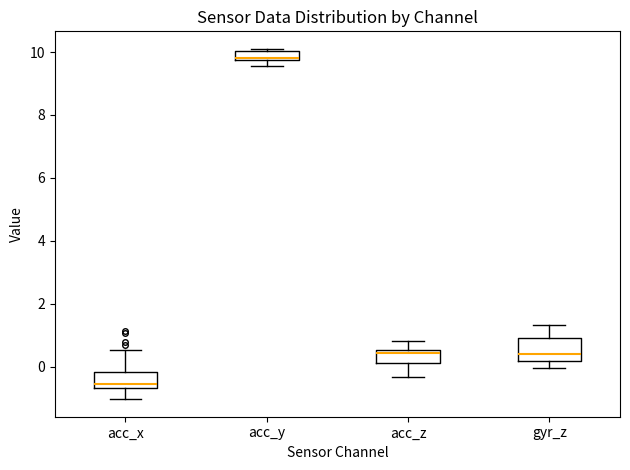

Which box's median line is the highest?

acc_y